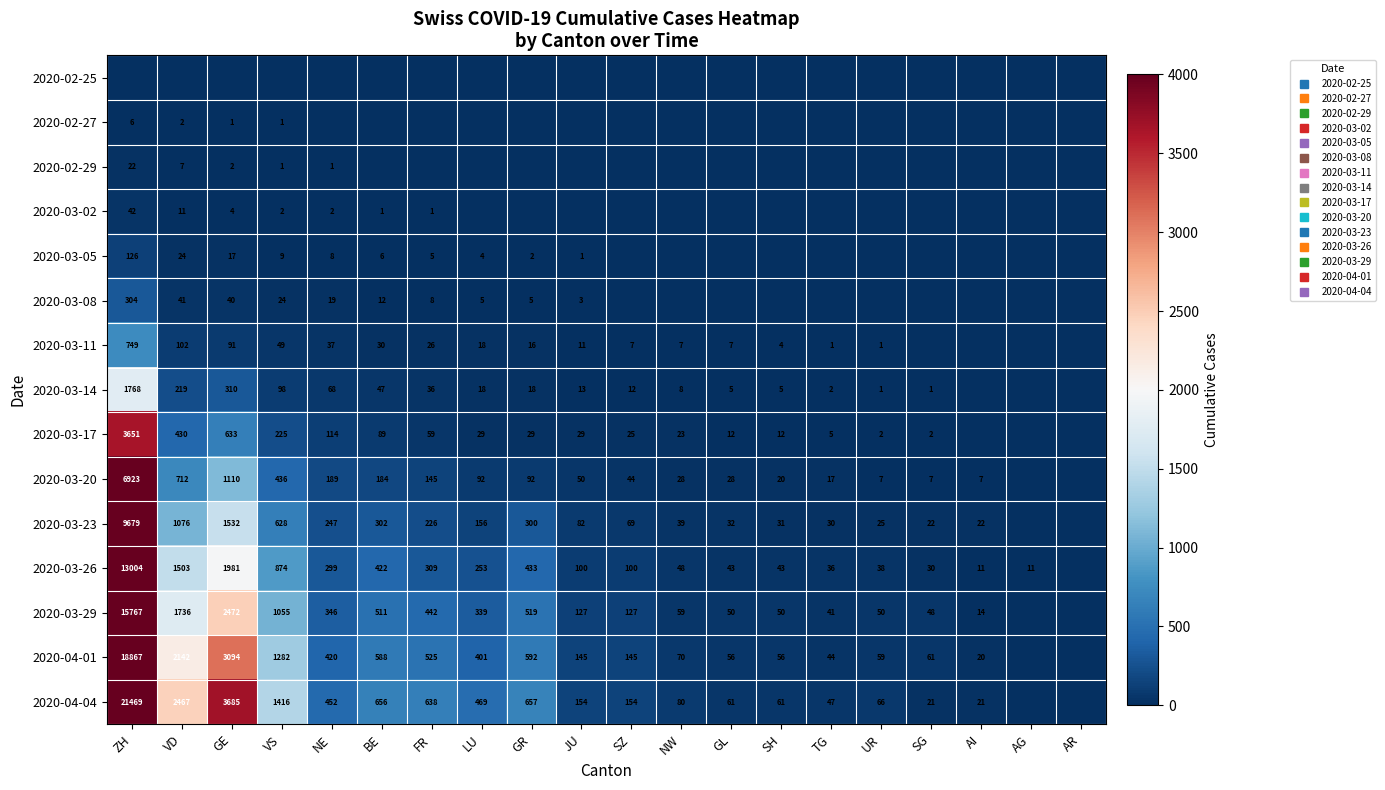

What is the sum of the 2020-03-26 values at TG and JU?

136